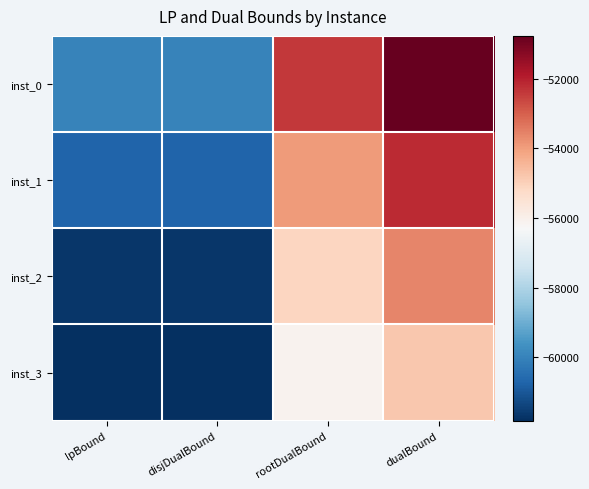

Reading left to right, what are all the values shown in this chart?

inst_0: lpBound=-59987.2	disjDualBound=-59987.2	rootDualBound=-52388.6	dualBound=-50768.0
inst_1: lpBound=-60723.1	disjDualBound=-60723.1	rootDualBound=-53925.1	dualBound=-52185.2
inst_2: lpBound=-61685.5	disjDualBound=-61685.5	rootDualBound=-55092.6	dualBound=-53614.4
inst_3: lpBound=-61824.0	disjDualBound=-61824.0	rootDualBound=-56081.3	dualBound=-54819.3